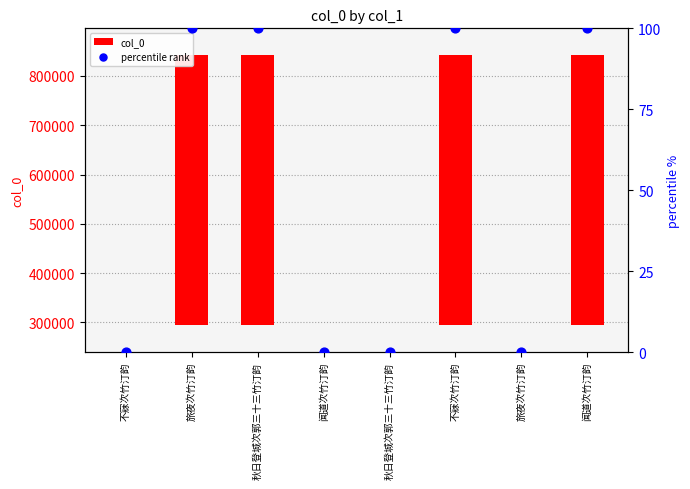

Which series has the largest total across all categories?

col_0